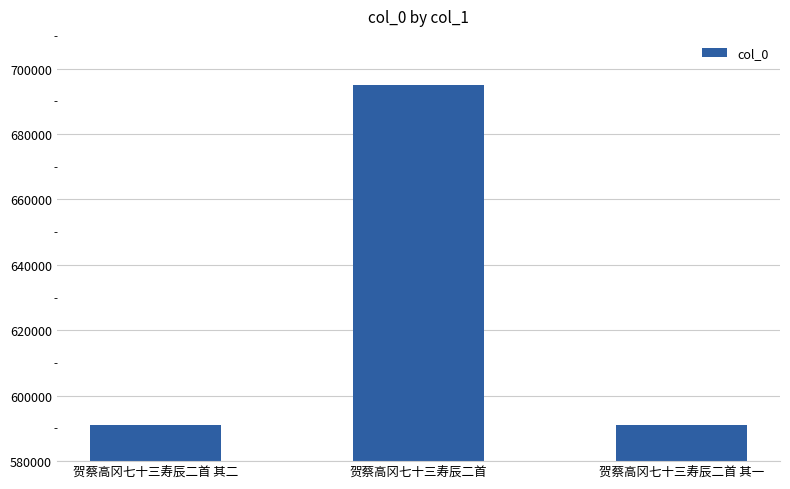

What is the smallest value displayed?

590945